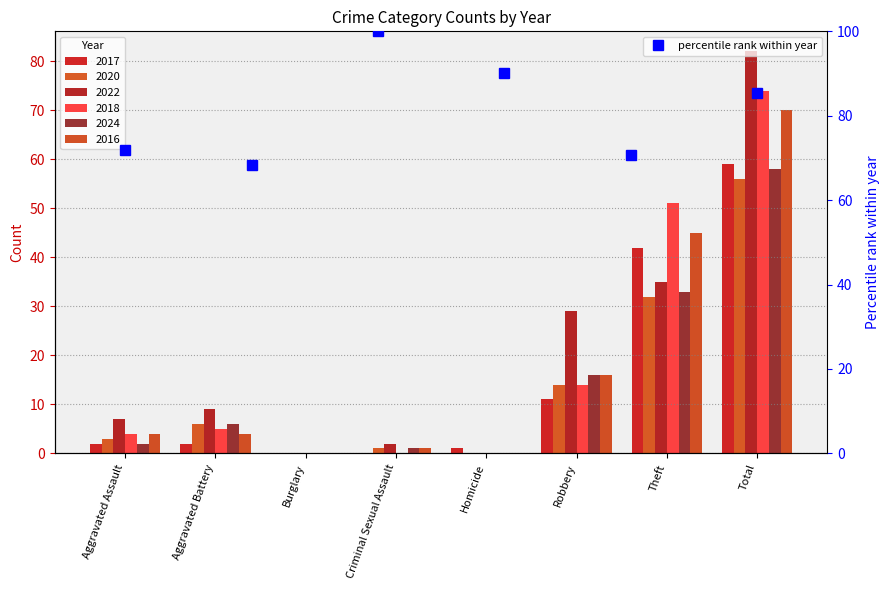

How many interior local valleys does the percentile rank within year series have?

2